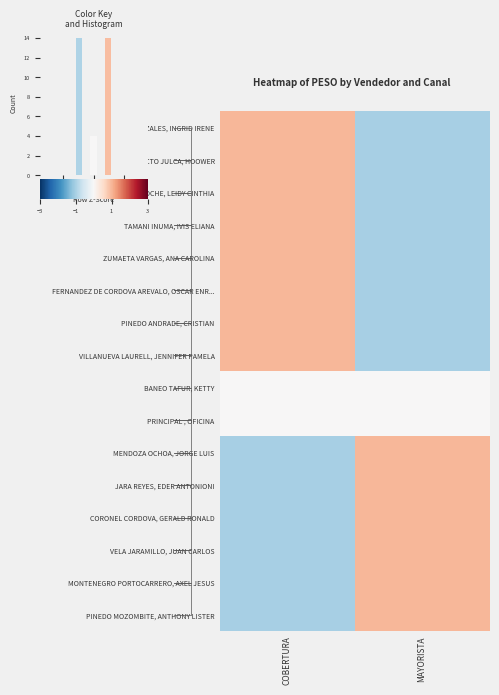

Reading left to right, what are all the values shown in this chart?

FLORES GONZALES, INGRID IRENE: COBERTURA=1	MAYORISTA=-1
TOCTO JULCA, HOOWER: COBERTURA=1	MAYORISTA=-1
ESTELA OROCHE, LEIDY CINTHIA: COBERTURA=1	MAYORISTA=-1
TAMANI INUMA, IVIS ELIANA: COBERTURA=1	MAYORISTA=-1
ZUMAETA VARGAS, ANA CAROLINA: COBERTURA=1	MAYORISTA=-1
FERNANDEZ DE CORDOVA AREVALO, OSCAR ENR...: COBERTURA=1	MAYORISTA=-1
PINEDO ANDRADE, CRISTIAN: COBERTURA=1	MAYORISTA=-1
VILLANUEVA LAURELL, JENNIFER PAMELA: COBERTURA=1	MAYORISTA=-1
BANEO TAFUR, KETTY: COBERTURA=0	MAYORISTA=0
PRINCIPAL , OFICINA: COBERTURA=0	MAYORISTA=0
MENDOZA OCHOA, JORGE LUIS: COBERTURA=-1	MAYORISTA=1
JARA REYES, EDER ANTONIONI: COBERTURA=-1	MAYORISTA=1
CORONEL CORDOVA, GERALD RONALD: COBERTURA=-1	MAYORISTA=1
VELA JARAMILLO, JUAN CARLOS: COBERTURA=-1	MAYORISTA=1
MONTENEGRO PORTOCARRERO, AXEL JESUS: COBERTURA=-1	MAYORISTA=1
PINEDO MOZOMBITE, ANTHONY LISTER: COBERTURA=-1	MAYORISTA=1